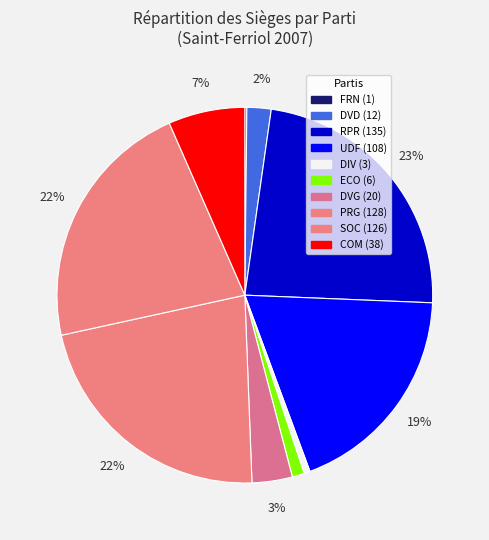

To the nearest percent, what percentage of the pie is DIV?

1%